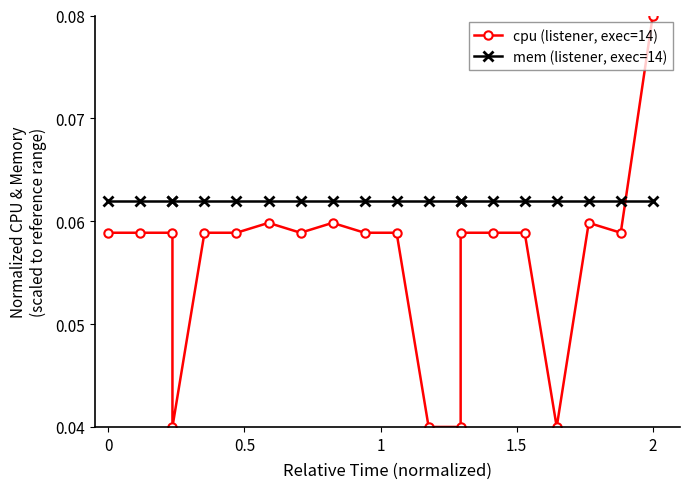

Is the value of mem (listener, exec=14) at 8 greater than the value of cpu (listener, exec=14) at 1.5?

Yes